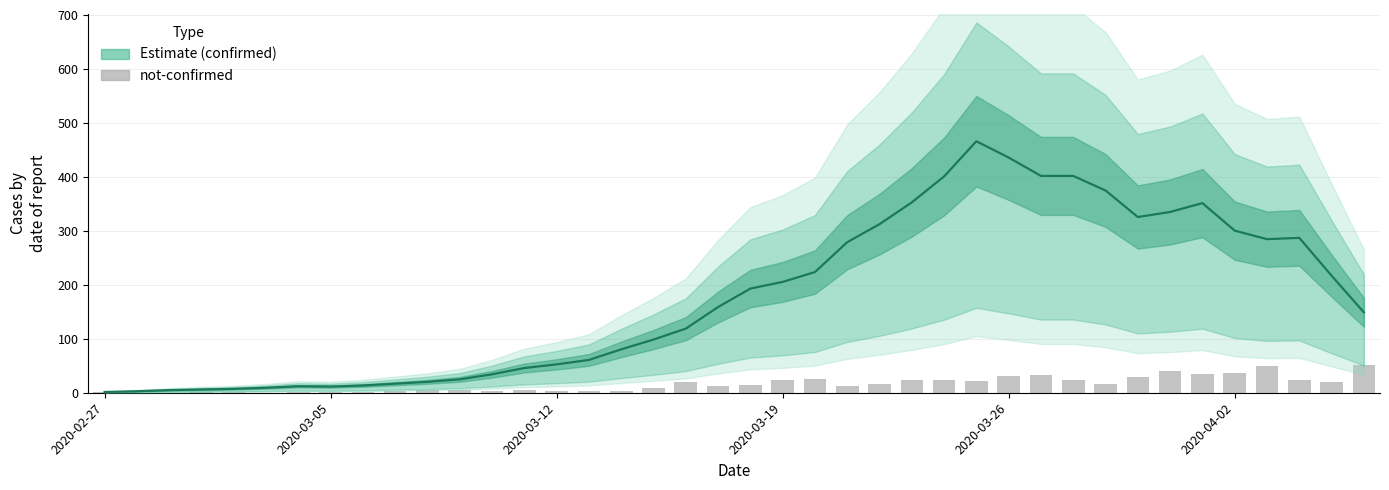

What is the spread (max minus min) of values at 13?

40.8